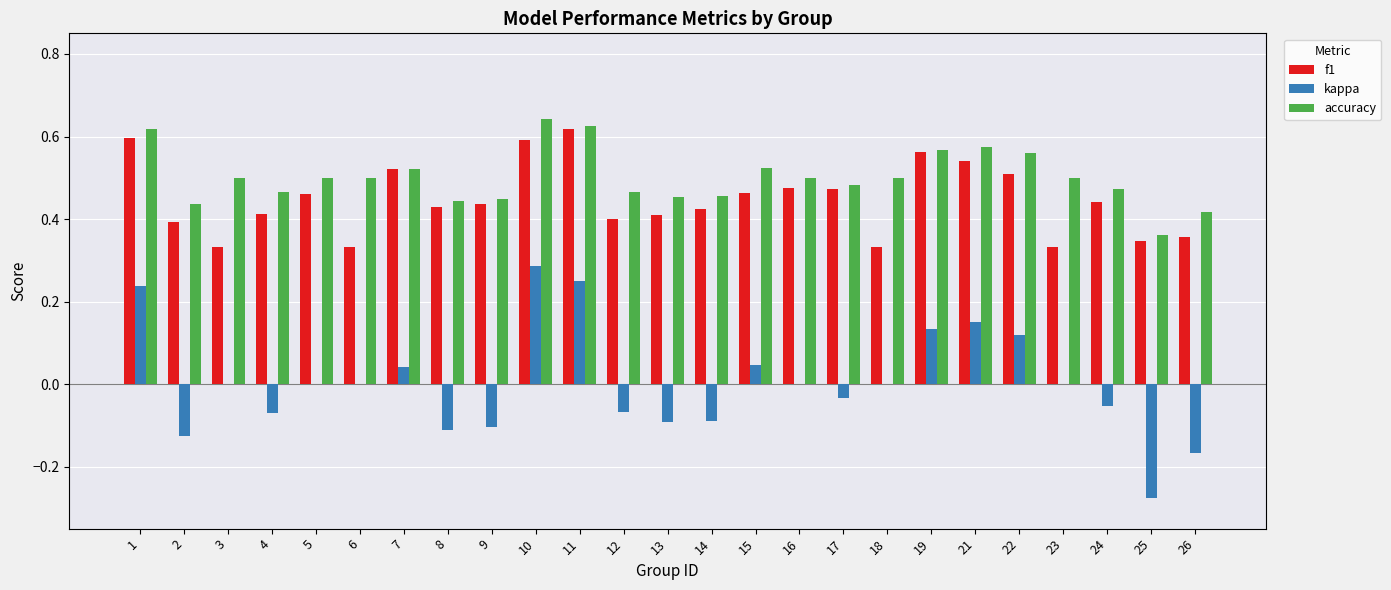

The value of kappa at 23 is 0.0. True or false?

True